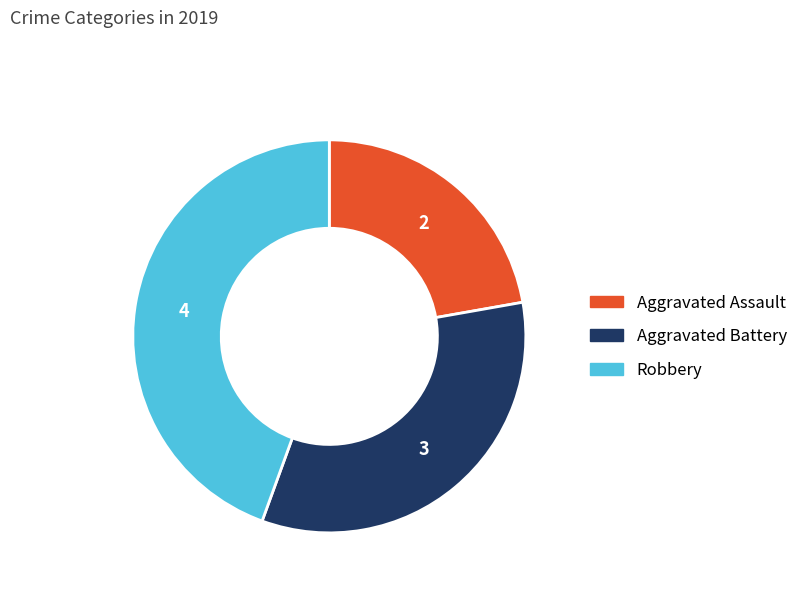

Is there any slice that represents more than half of the pie?

No